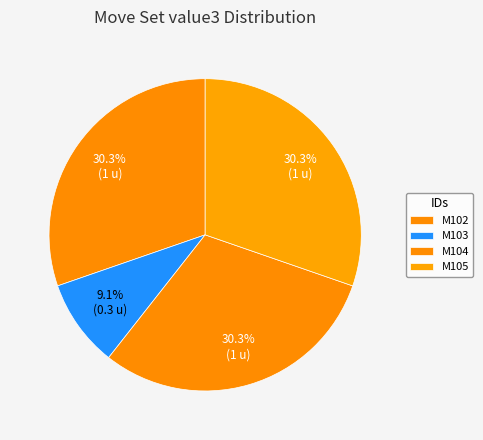

Which category has the smallest portion of the pie?

M103